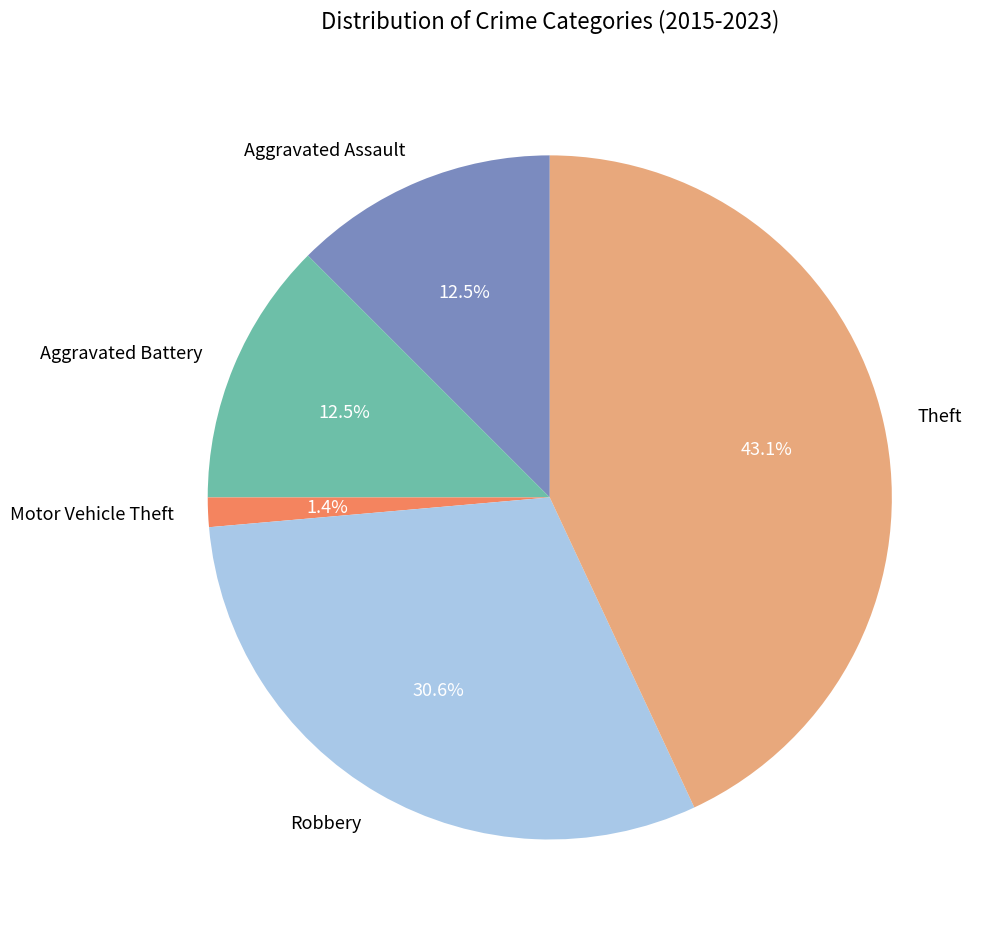

What portion of the pie excludes Aggravated Battery?

87.5%